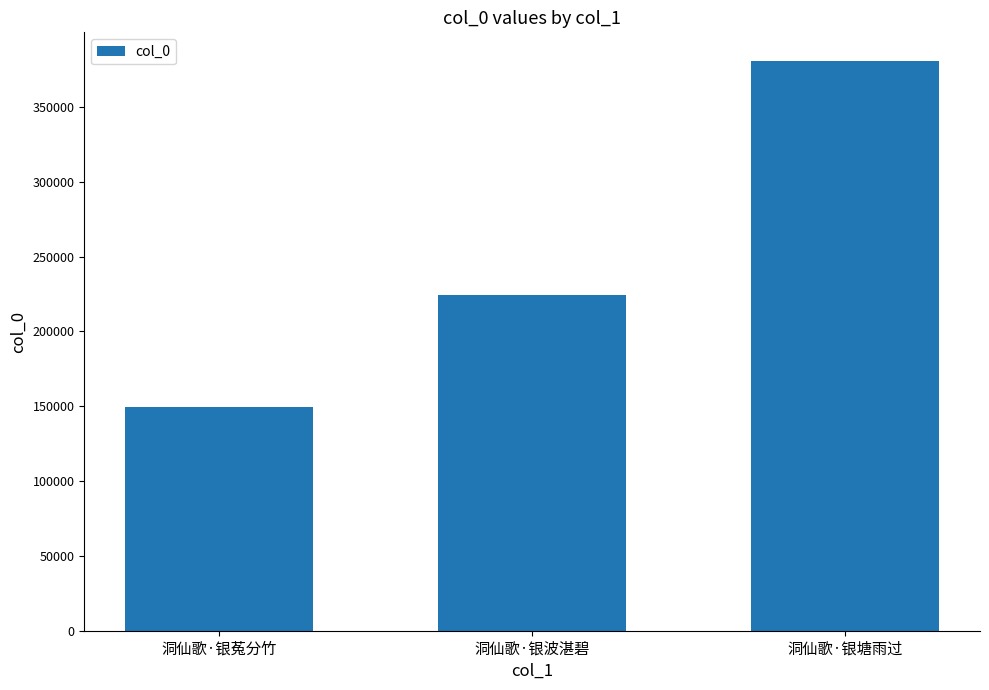

Reading right to left, list all the values displayed in this chart.

380814	224328	149598